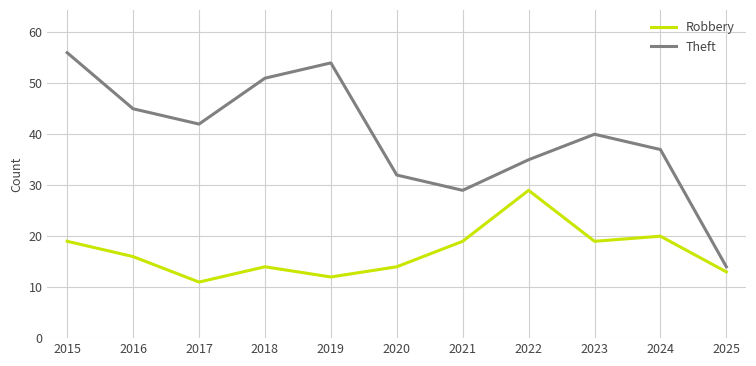

Where is the first local minimum for Theft?

2017